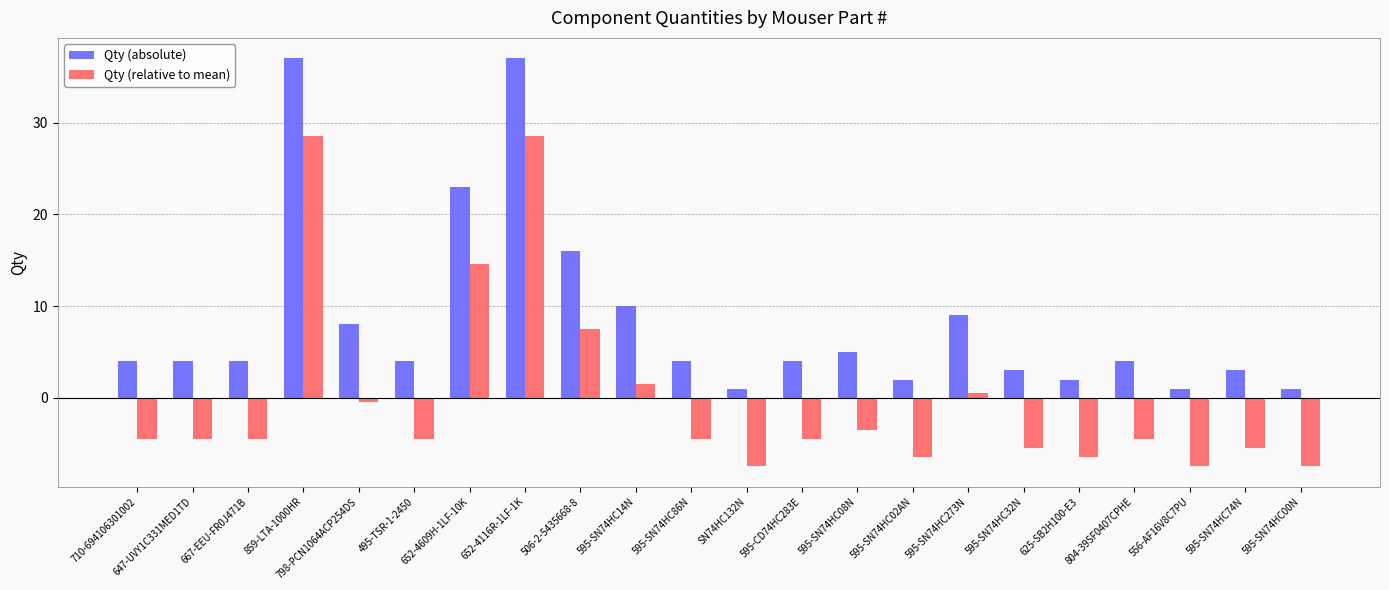

Reading right to left, extract all data points from this chart.

Qty (absolute): 595-SN74HC00N=1.0	595-SN74HC74N=3.0	556-AF16V8C7PU=1.0	804-39SF0407CPHE=4.0	625-SB2H100-E3=2.0	595-SN74HC32N=3.0	595-SN74HC273N=9.0	595-SN74HC02AN=2.0	595-SN74HC08N=5.0	595-CD74HC283E=4.0	SN74HC132N=1.0	595-SN74HC86N=4.0	595-SN74HC14N=10.0	506-2-5435668-8=16.0	652-4116R-1LF-1K=37.0	652-4609H-1LF-10K=23.0	495-TSR-1-2450=4.0	798-PCN1064ACP254DS=8.0	859-LTA-1000HR=37.0	667-EEU-FR0J471B=4.0	647-UVY1C331MED1TD=4.0	710-694106301002=4.0
Qty (relative to mean): 595-SN74HC00N=-7.5	595-SN74HC74N=-5.5	556-AF16V8C7PU=-7.5	804-39SF0407CPHE=-4.5	625-SB2H100-E3=-6.5	595-SN74HC32N=-5.5	595-SN74HC273N=0.5	595-SN74HC02AN=-6.5	595-SN74HC08N=-3.5	595-CD74HC283E=-4.5	SN74HC132N=-7.5	595-SN74HC86N=-4.5	595-SN74HC14N=1.5	506-2-5435668-8=7.5	652-4116R-1LF-1K=28.5	652-4609H-1LF-10K=14.5	495-TSR-1-2450=-4.5	798-PCN1064ACP254DS=-0.5	859-LTA-1000HR=28.5	667-EEU-FR0J471B=-4.5	647-UVY1C331MED1TD=-4.5	710-694106301002=-4.5